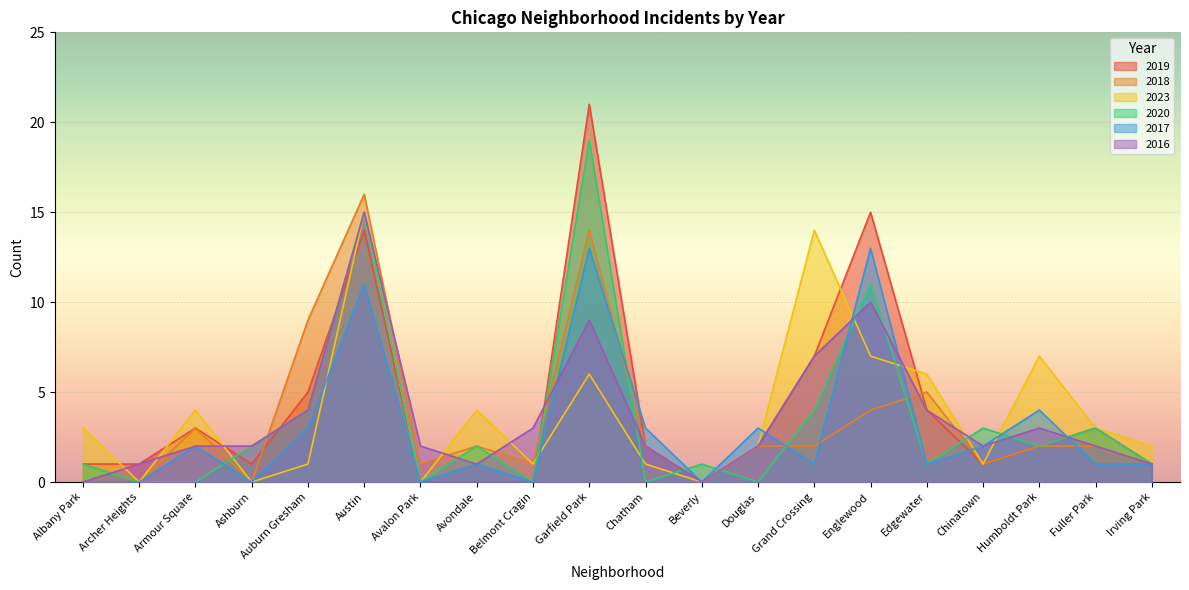

Reading left to right, transcribe all the data shown in this chart.

2019: Albany Park=1	Archer Heights=1	Armour Square=3	Ashburn=1	Auburn Gresham=5	Austin=14	Avalon Park=0	Avondale=0	Belmont Cragin=0	Garfield Park=21	Chatham=2	Beverly=0	Douglas=2	Grand Crossing=7	Englewood=15	Edgewater=4	Chinatown=1	Humboldt Park=2	Fuller Park=3	Irving Park=1
2018: Albany Park=1	Archer Heights=0	Armour Square=3	Ashburn=0	Auburn Gresham=9	Austin=16	Avalon Park=1	Avondale=2	Belmont Cragin=1	Garfield Park=14	Chatham=2	Beverly=0	Douglas=2	Grand Crossing=2	Englewood=4	Edgewater=5	Chinatown=1	Humboldt Park=2	Fuller Park=2	Irving Park=1
2023: Albany Park=3	Archer Heights=0	Armour Square=4	Ashburn=0	Auburn Gresham=1	Austin=15	Avalon Park=0	Avondale=4	Belmont Cragin=1	Garfield Park=6	Chatham=1	Beverly=0	Douglas=2	Grand Crossing=14	Englewood=7	Edgewater=6	Chinatown=1	Humboldt Park=7	Fuller Park=3	Irving Park=2
2020: Albany Park=1	Archer Heights=0	Armour Square=0	Ashburn=2	Auburn Gresham=4	Austin=15	Avalon Park=0	Avondale=2	Belmont Cragin=0	Garfield Park=19	Chatham=0	Beverly=1	Douglas=0	Grand Crossing=4	Englewood=11	Edgewater=1	Chinatown=3	Humboldt Park=2	Fuller Park=3	Irving Park=1
2017: Albany Park=0	Archer Heights=0	Armour Square=2	Ashburn=0	Auburn Gresham=3	Austin=11	Avalon Park=0	Avondale=1	Belmont Cragin=0	Garfield Park=13	Chatham=3	Beverly=0	Douglas=3	Grand Crossing=1	Englewood=13	Edgewater=1	Chinatown=2	Humboldt Park=4	Fuller Park=1	Irving Park=1
2016: Albany Park=0	Archer Heights=1	Armour Square=2	Ashburn=2	Auburn Gresham=4	Austin=15	Avalon Park=2	Avondale=1	Belmont Cragin=3	Garfield Park=9	Chatham=2	Beverly=0	Douglas=2	Grand Crossing=7	Englewood=10	Edgewater=4	Chinatown=2	Humboldt Park=3	Fuller Park=2	Irving Park=1